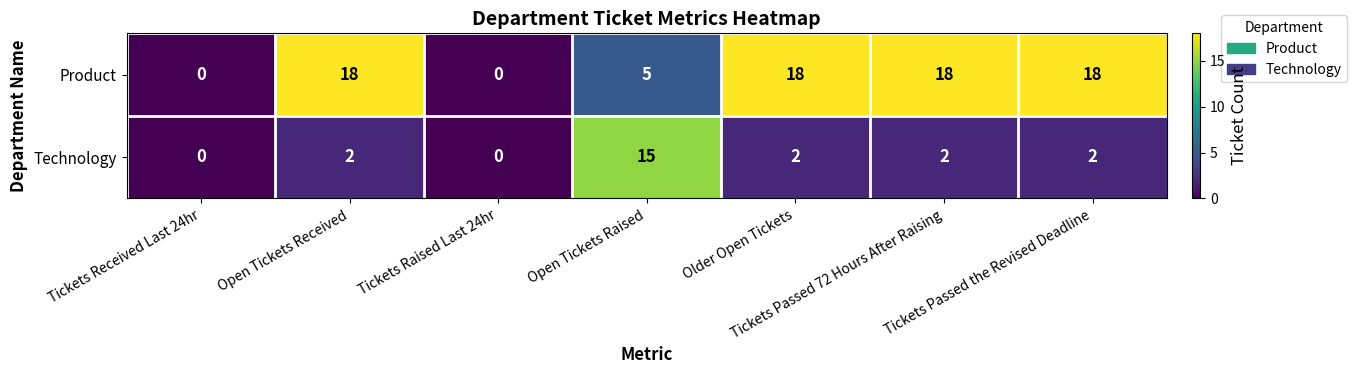

What is the sum of all Product values?

77